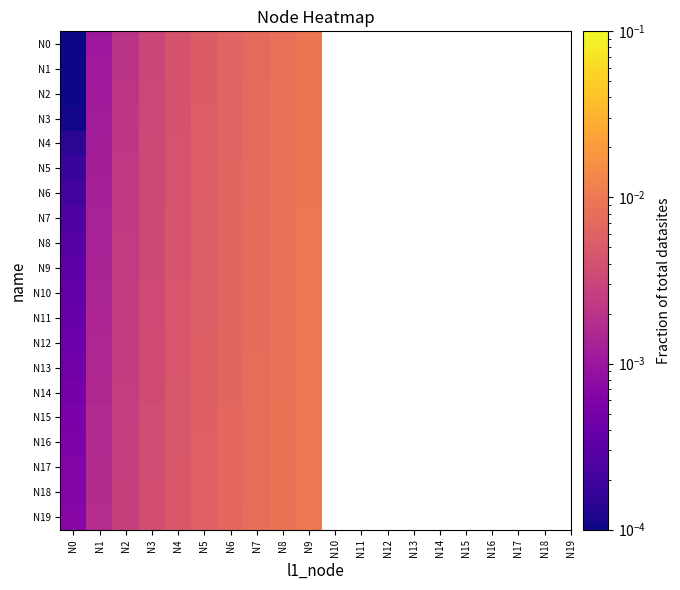

Which series has the largest total across all categories?

N19